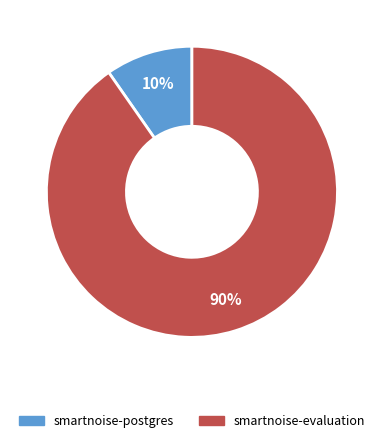

Does smartnoise-evaluation account for over 50% of the chart?

Yes